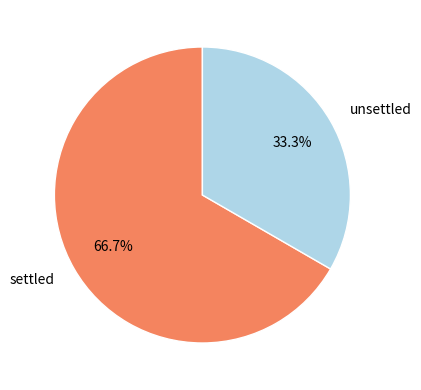

To the nearest percent, what is the average slice percentage?

50%